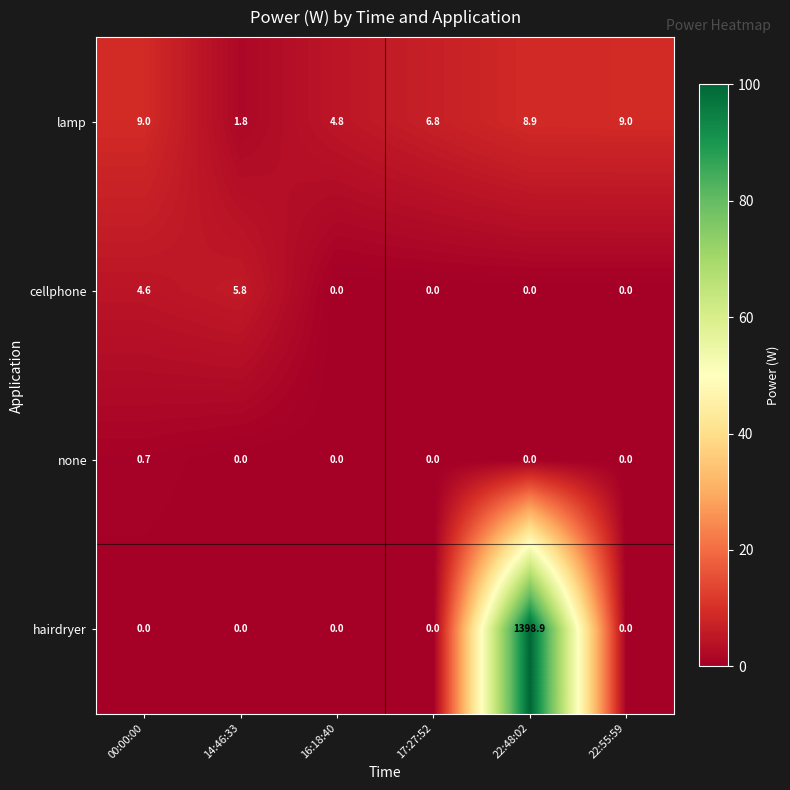

How many none values are between 0 and 1?

6